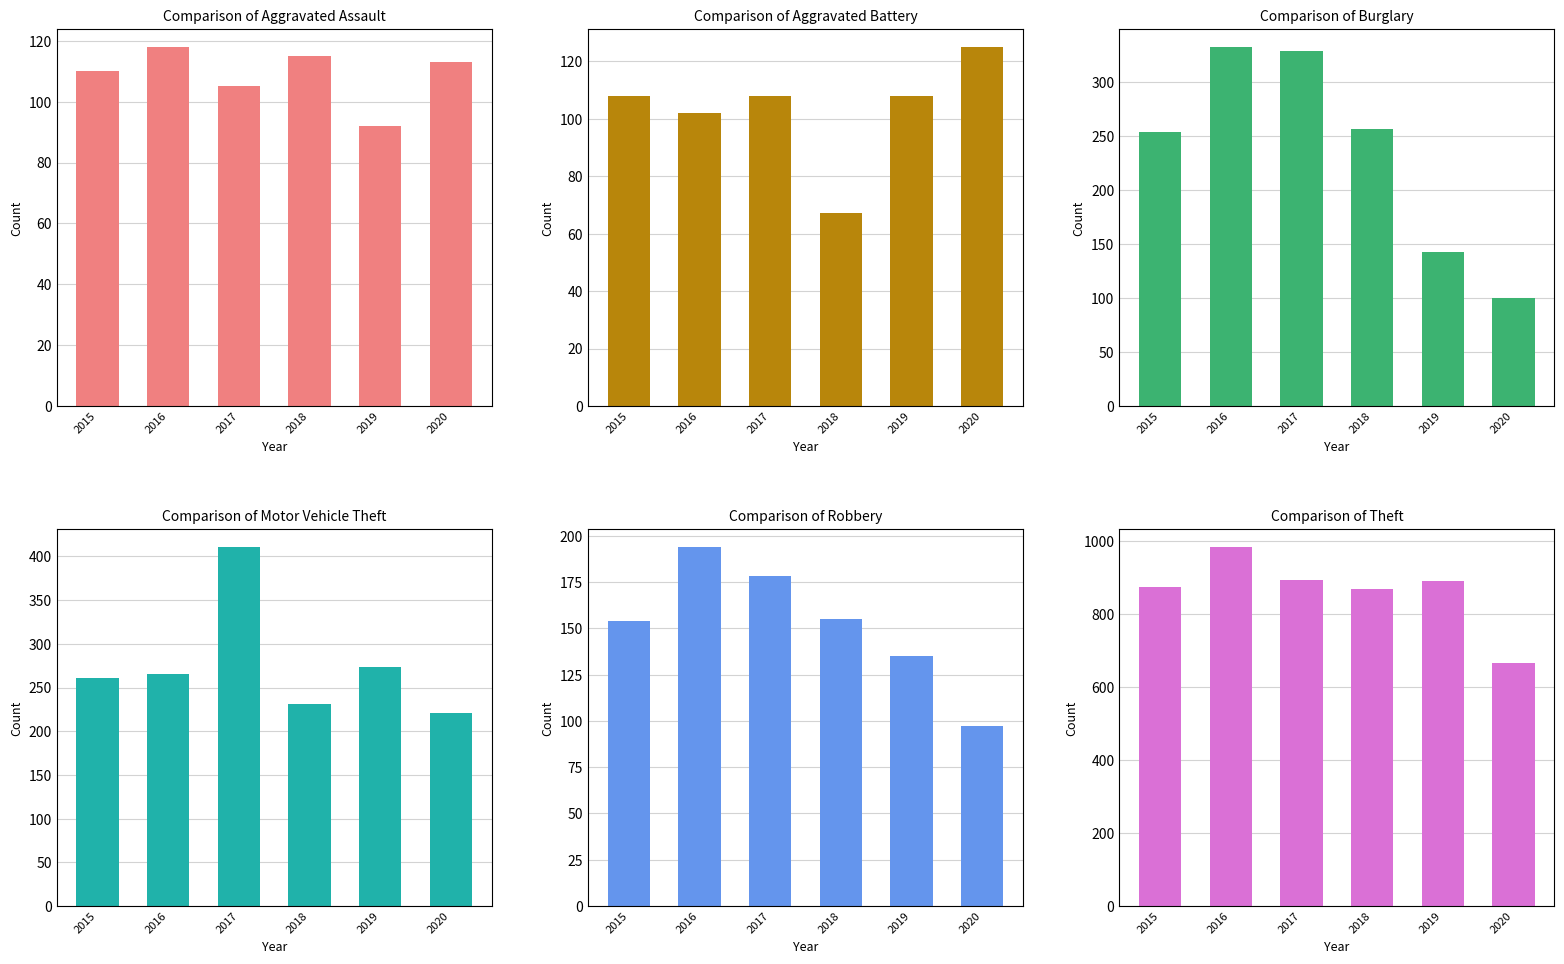

What is the spread (max minus min) of values at 2018?

801